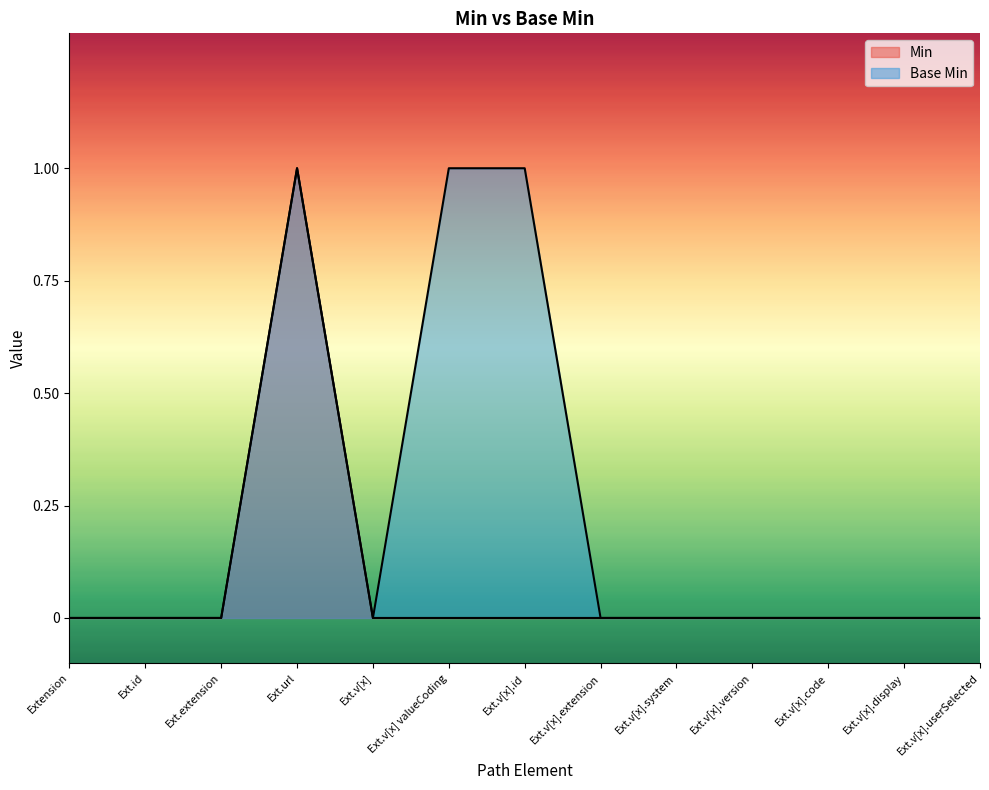

Does the chart have visible grid lines?

No